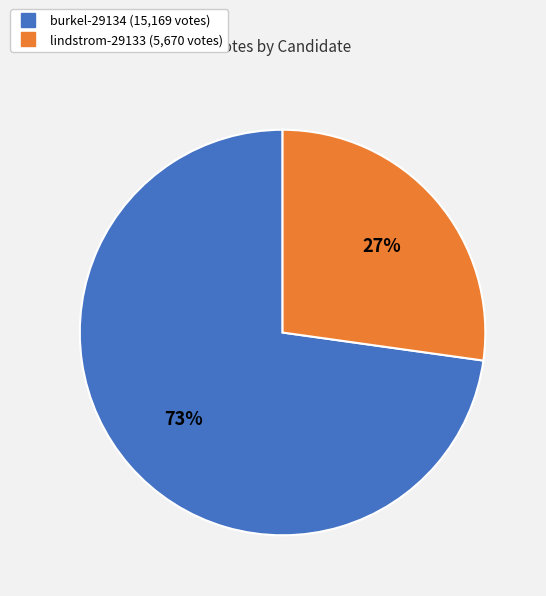

Is there any slice that represents more than half of the pie?

Yes